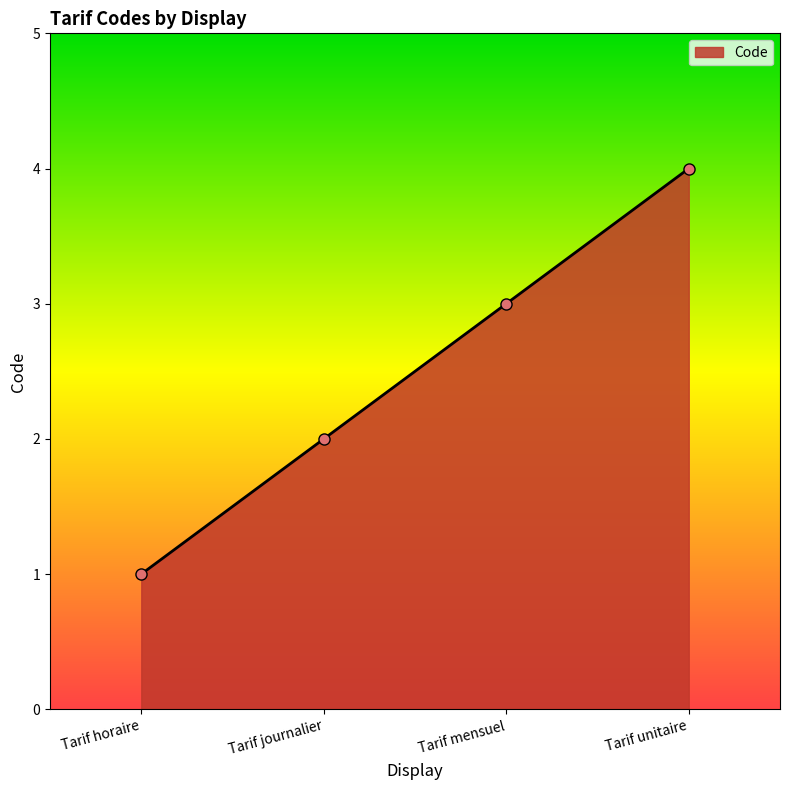

What is the sum of all values?

10